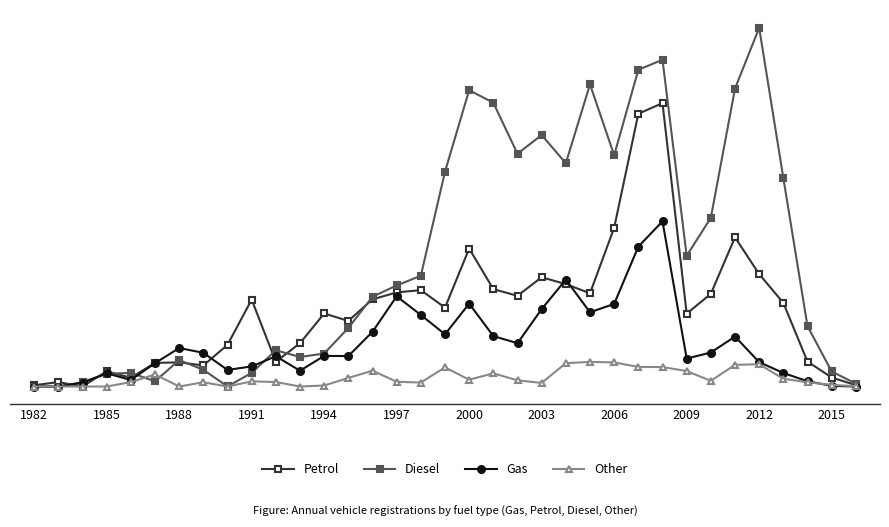

After their last crossing, which series has the higher values: Gas or Petrol?

Petrol